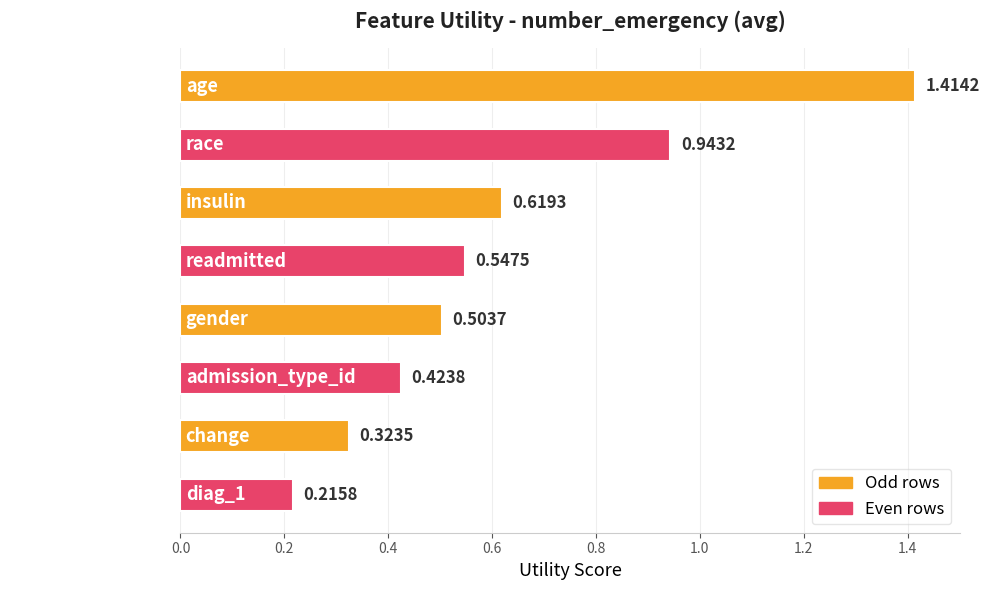

What is the label of the 6th bar from the top?

admission_type_id